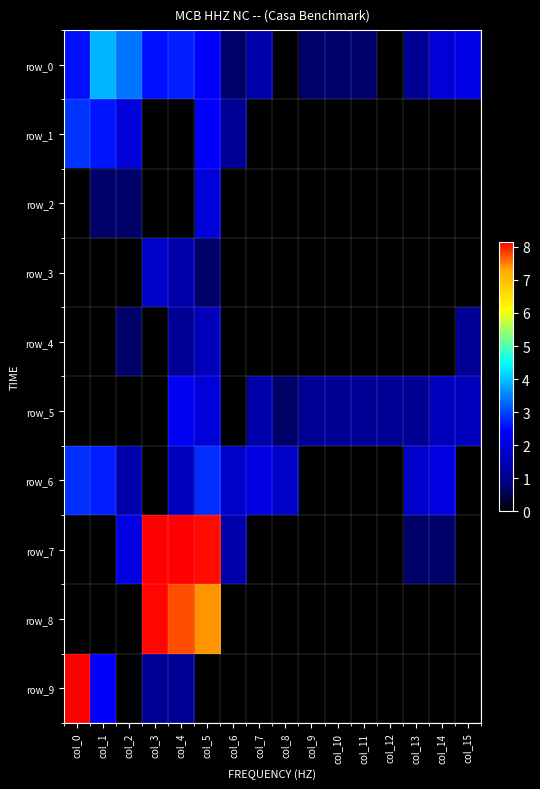

Reading left to right, what are all the values shown in this chart?

row_0: 2.6	3.9	3.4	2.6	2.7	2.4	0.7	1.4	0.0	0.7	0.7	0.7	0.0	1.1	1.9	2.2
row_1: 2.9	2.6	1.9	0.0	0.0	2.4	1.1	0.0	0.0	0.0	0.0	0.0	0.0	0.0	0.0	0.0
row_2: 0.0	0.7	0.7	0.0	0.0	1.9	0.0	0.0	0.0	0.0	0.0	0.0	0.0	0.0	0.0	0.0
row_3: 0.0	0.0	0.0	1.8	1.4	0.7	0.0	0.0	0.0	0.0	0.0	0.0	0.0	0.0	0.0	0.0
row_4: 0.0	0.0	0.7	0.0	1.1	1.6	0.0	0.0	0.0	0.0	0.0	0.0	0.0	0.0	0.0	1.1
row_5: 0.0	0.0	0.0	0.0	2.3	1.9	0.0	1.4	0.7	1.1	1.1	1.1	1.1	1.1	1.6	1.6
row_6: 2.8	2.7	1.4	0.0	1.6	2.8	1.8	2.1	1.8	0.0	0.0	0.0	0.0	1.8	2.1	0.0
row_7: 0.0	0.0	2.1	8.1	8.2	8.1	1.4	0.0	0.0	0.0	0.0	0.0	0.0	0.7	0.7	0.0
row_8: 0.0	0.0	0.0	8.1	7.7	7.4	0.0	0.0	0.0	0.0	0.0	0.0	0.0	0.0	0.0	0.0
row_9: 8.1	2.4	0.0	1.1	1.1	0.0	0.0	0.0	0.0	0.0	0.0	0.0	0.0	0.0	0.0	0.0